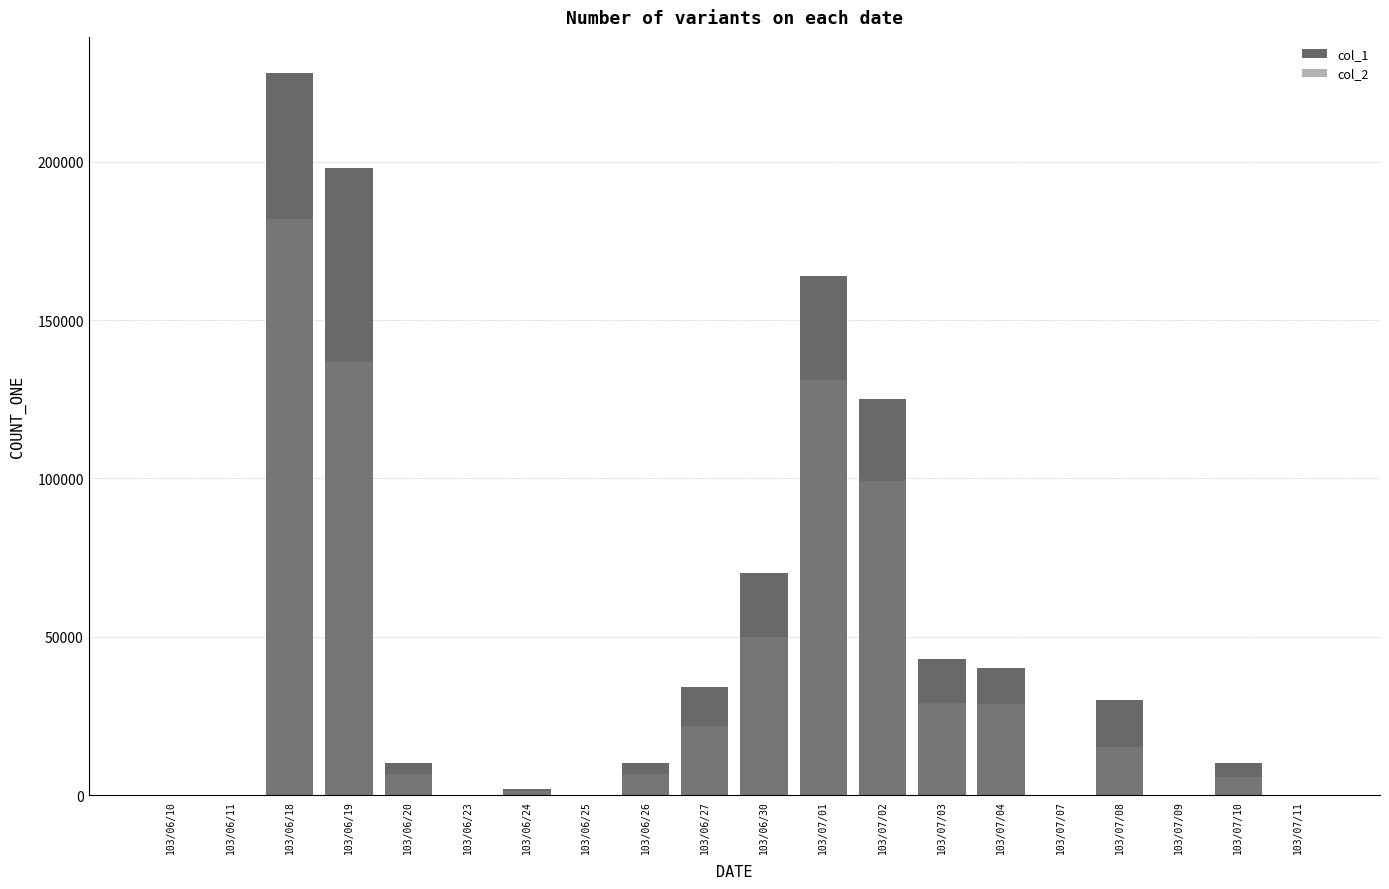

At which category is the sum across all series the highest?

103/06/18